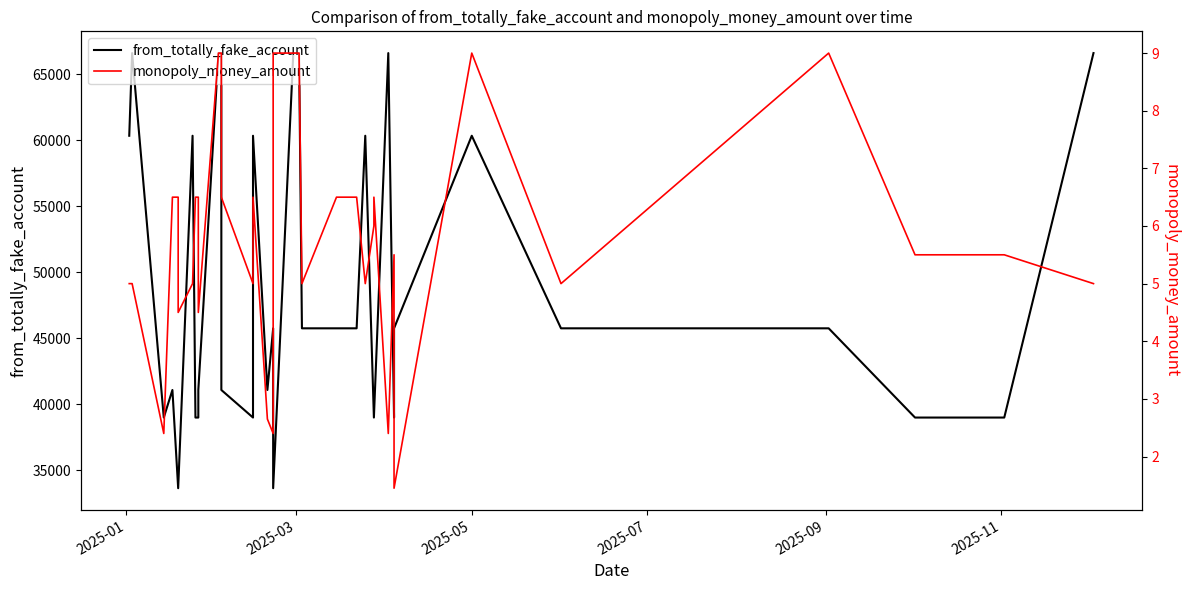

True or false: from_totally_fake_account has a value of 26426.9 at 12.

False